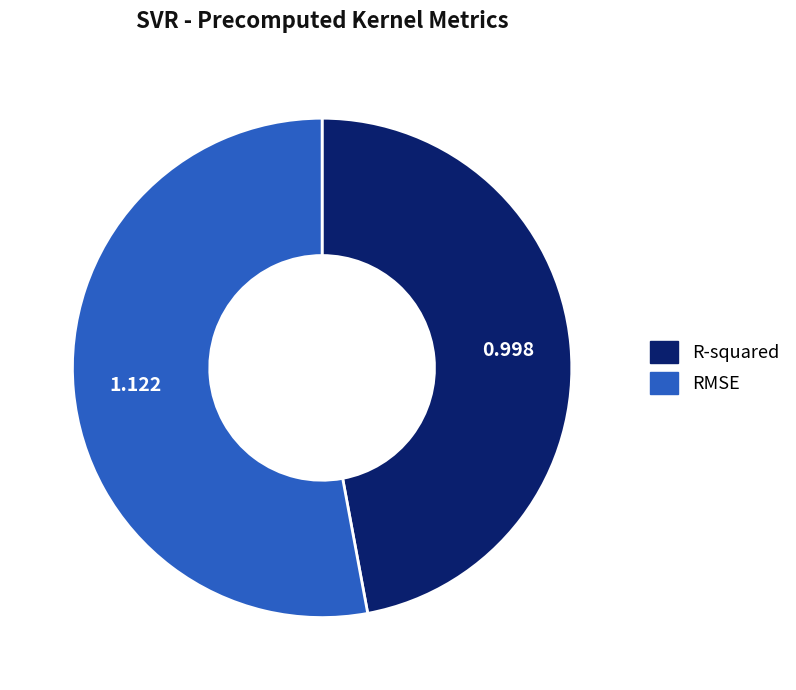

Which category has the biggest portion of the pie?

RMSE